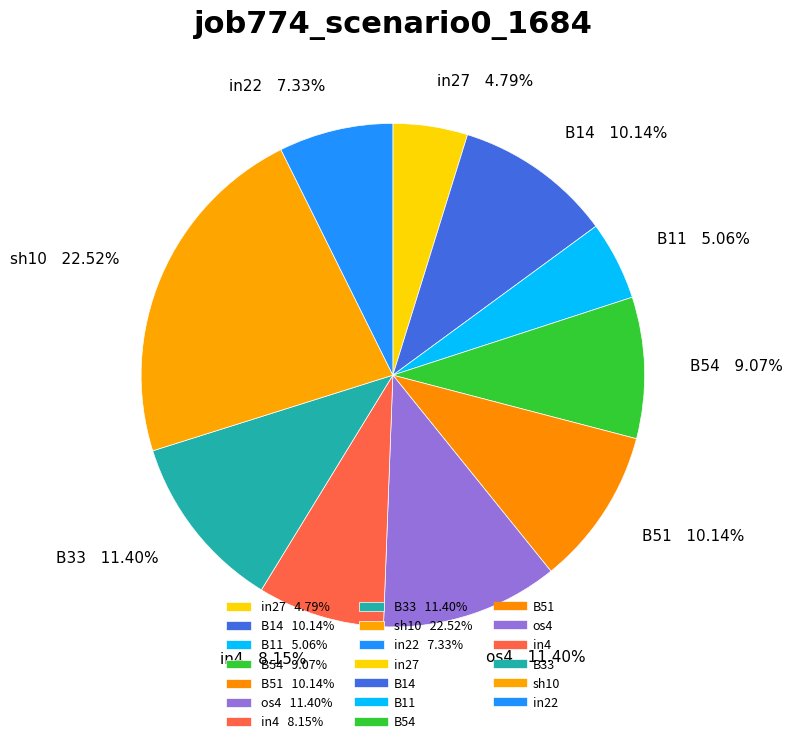

How many segments does this pie chart have?

10